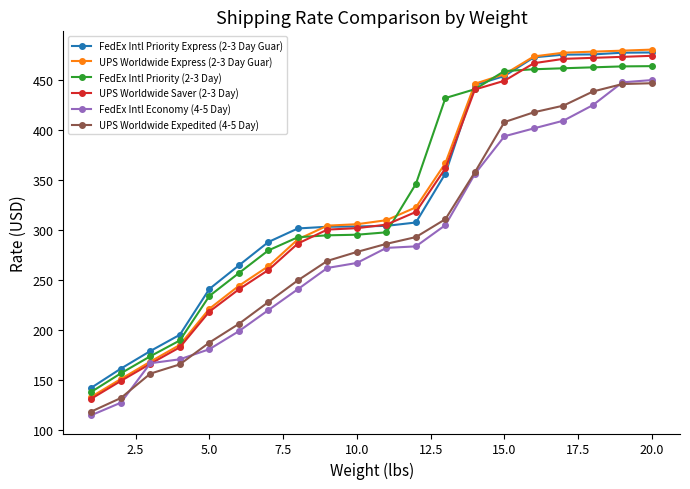

Which series ends up on top after the final intersection of FedEx Intl Priority (2-3 Day) and FedEx Intl Priority Express (2-3 Day Guar)?

FedEx Intl Priority Express (2-3 Day Guar)